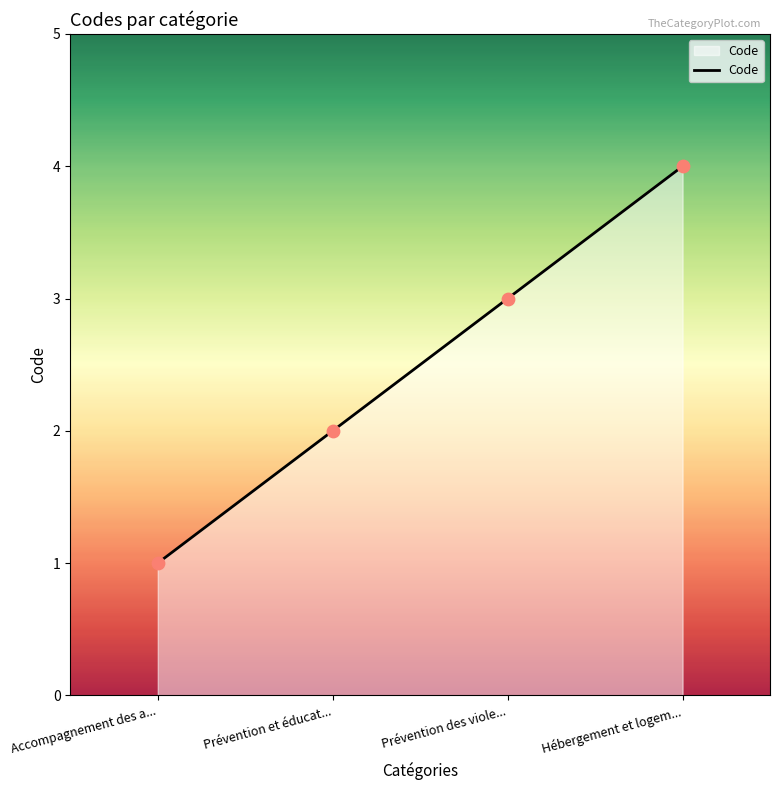

Which has a higher value, Prévention et éducat... or Prévention des viole...?

Prévention des viole...